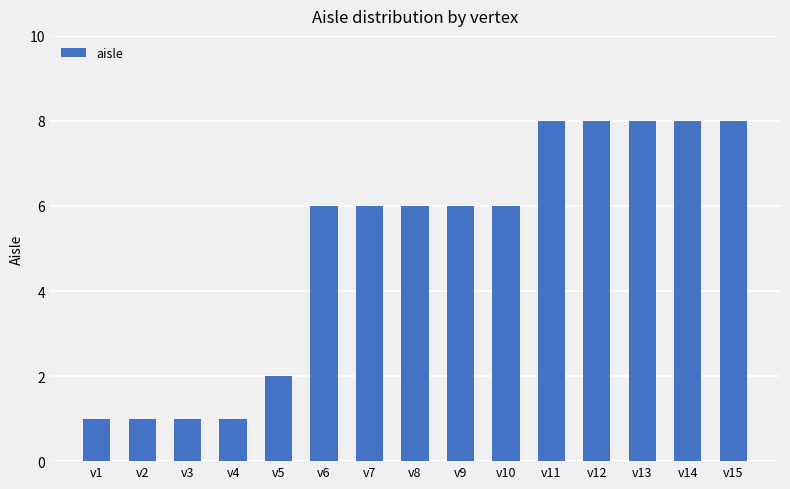

The value at v14 is 13. True or false?

False